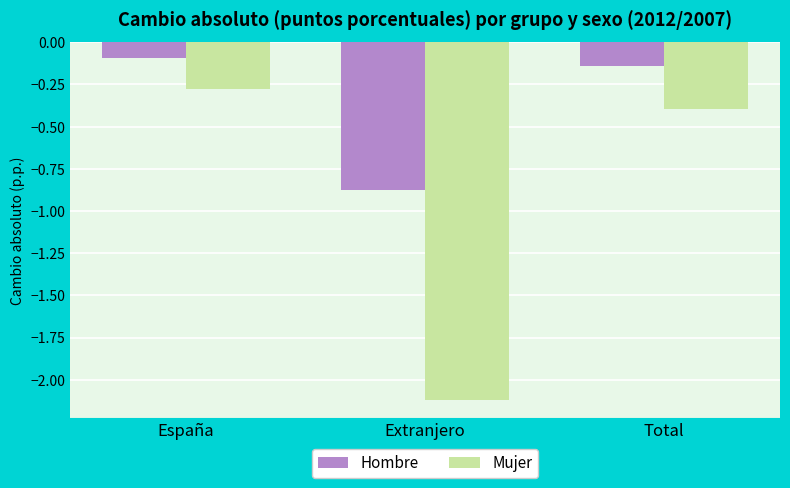

What is the label of the 1st bar from the left?

España